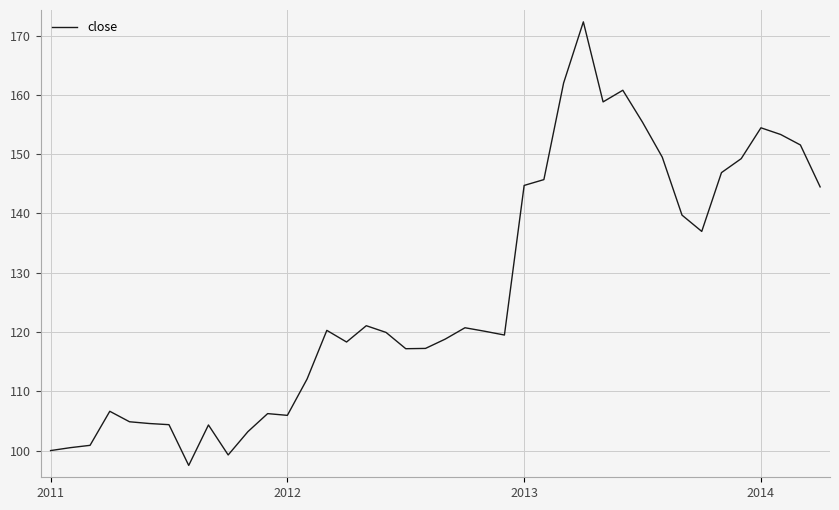

True or false: there are more than 2 points higher than both neighbors.

True